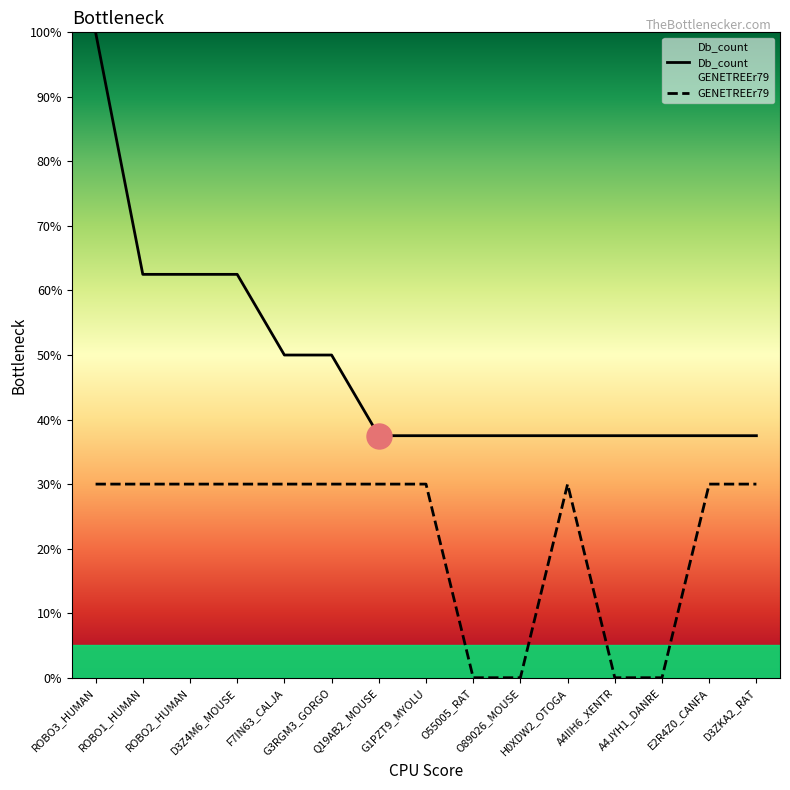

Reading left to right, list all the values displayed in this chart.

Db_count: 100.0	62.5	62.5	62.5	50.0	50.0	37.5	37.5	37.5	37.5	37.5	37.5	37.5	37.5	37.5
GENETREEr79: 30.0	30.0	30.0	30.0	30.0	30.0	30.0	30.0	0.0	0.0	30.0	0.0	0.0	30.0	30.0